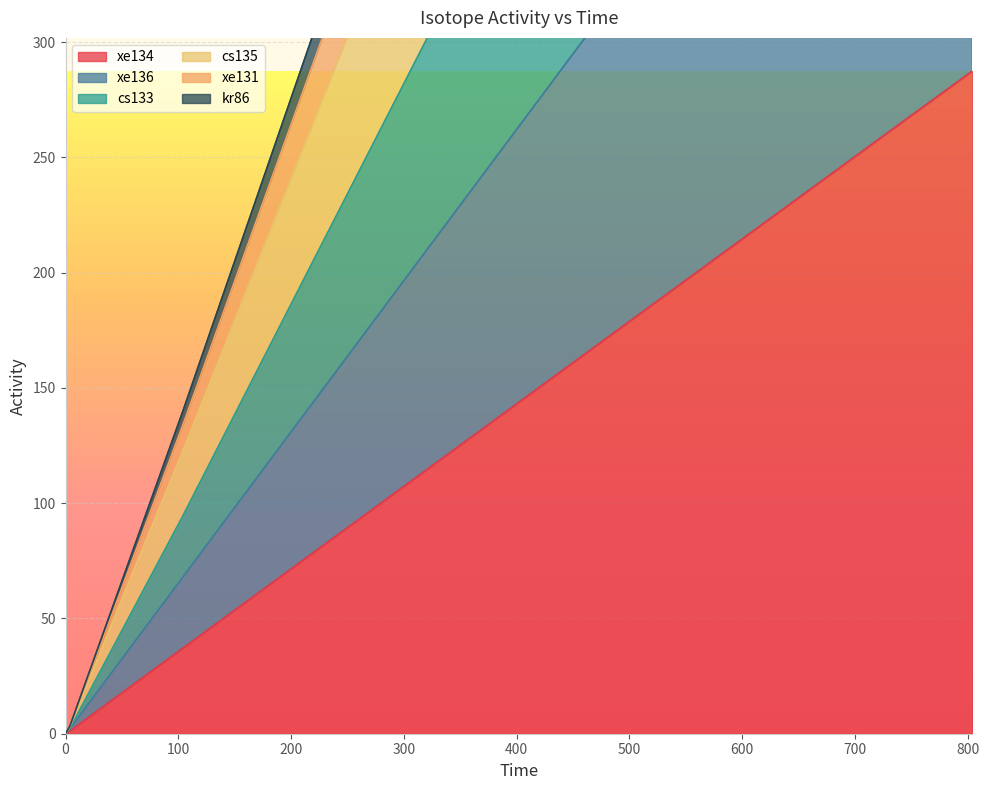

True or false: xe136 and cs133 intersect in this chart.

False